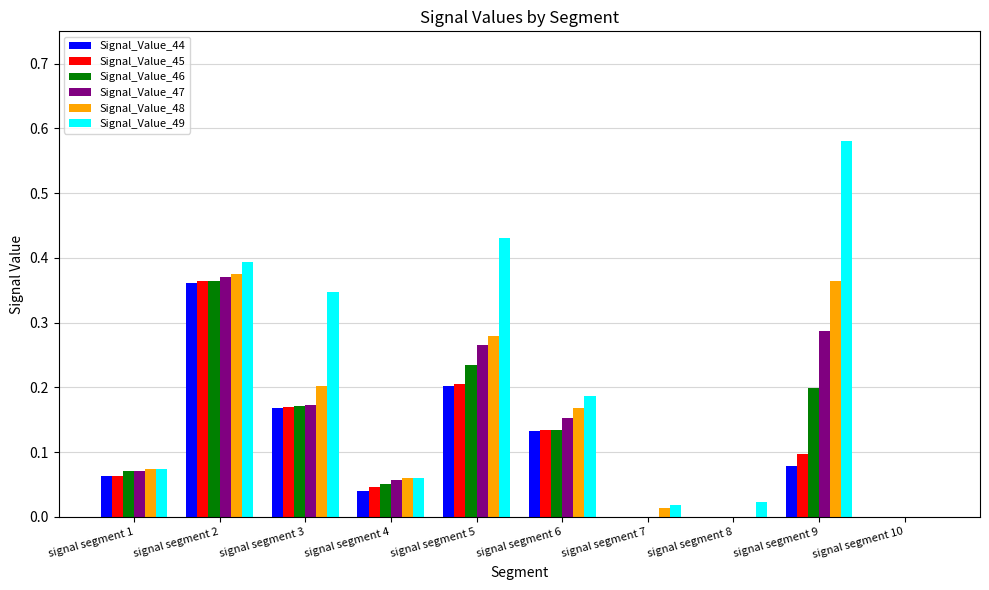

What is the sum of all Signal_Value_44 values?

1.0